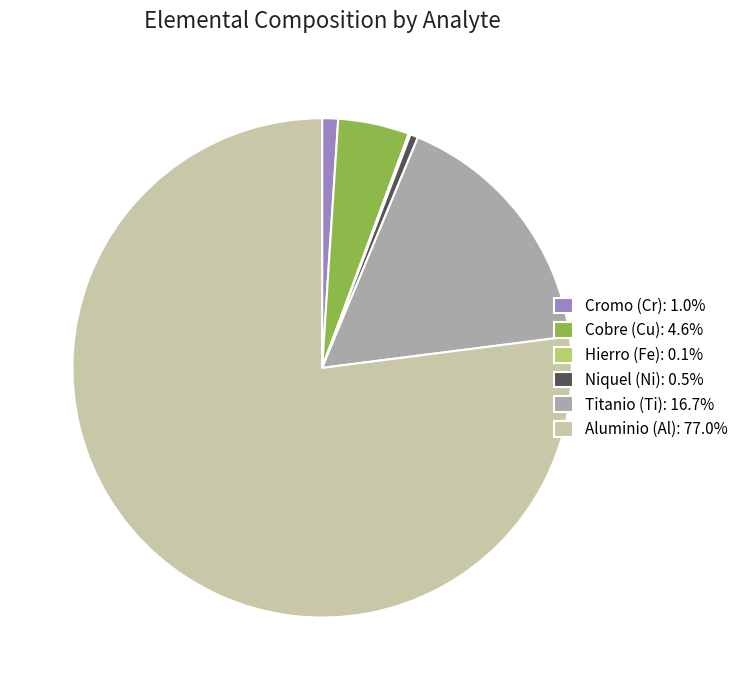

Is the sum of Niquel (Ni): 0.5% and Cobre (Cu): 4.6% greater than half?

No